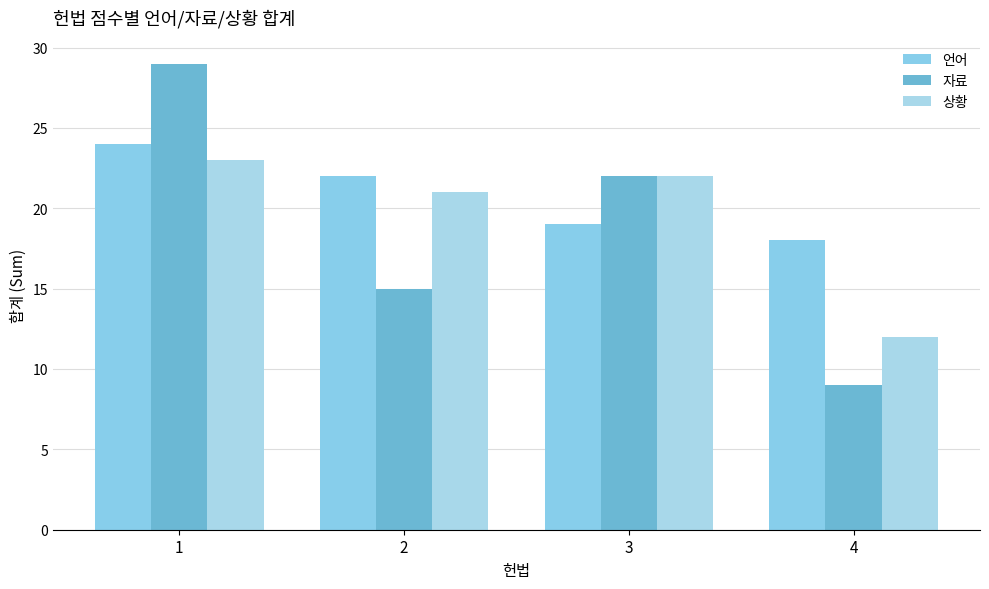

Reading right to left, extract all data points from this chart.

언어: 4=18	3=19	2=22	1=24
자료: 4=9	3=22	2=15	1=29
상황: 4=12	3=22	2=21	1=23